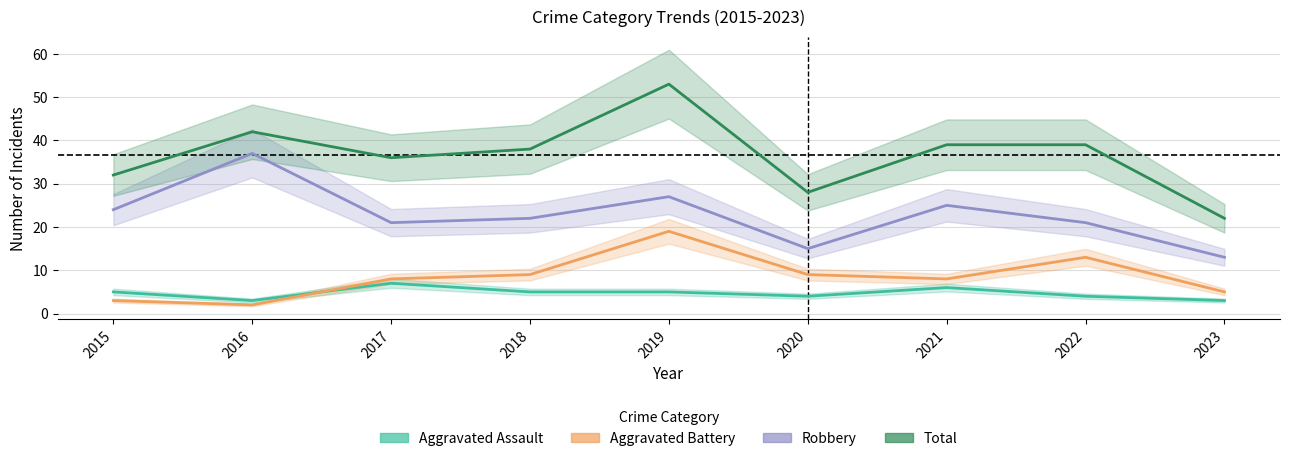

The value of Aggravated Battery at 2022 is 3. True or false?

False